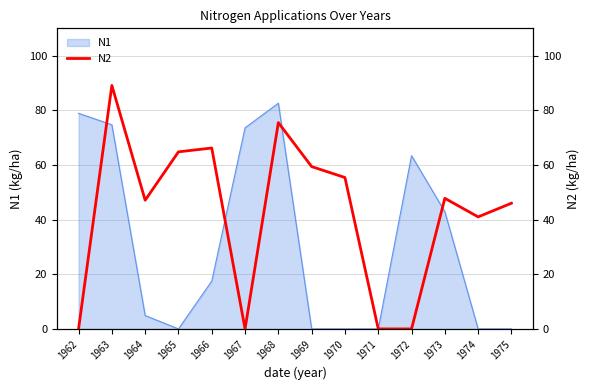

True or false: the data shows 0.0 at 1967.

True